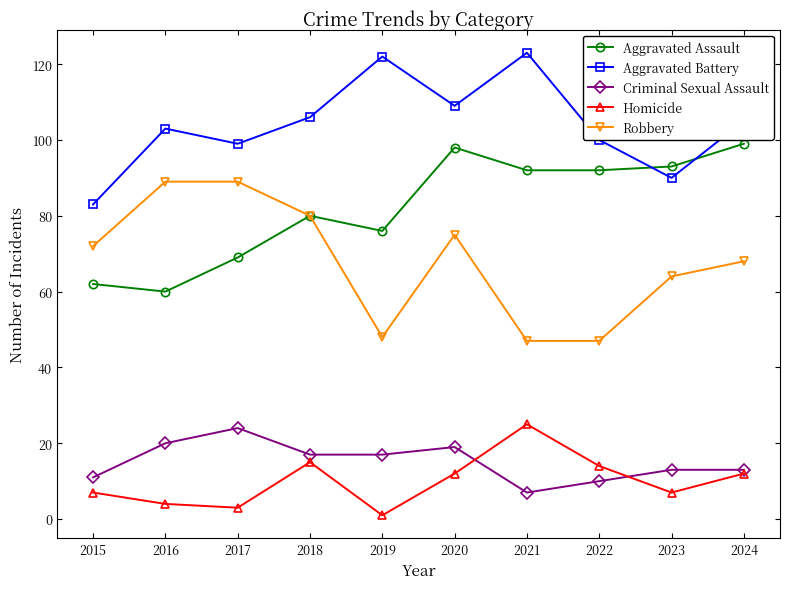

What is the total value across all series at 2020?

313